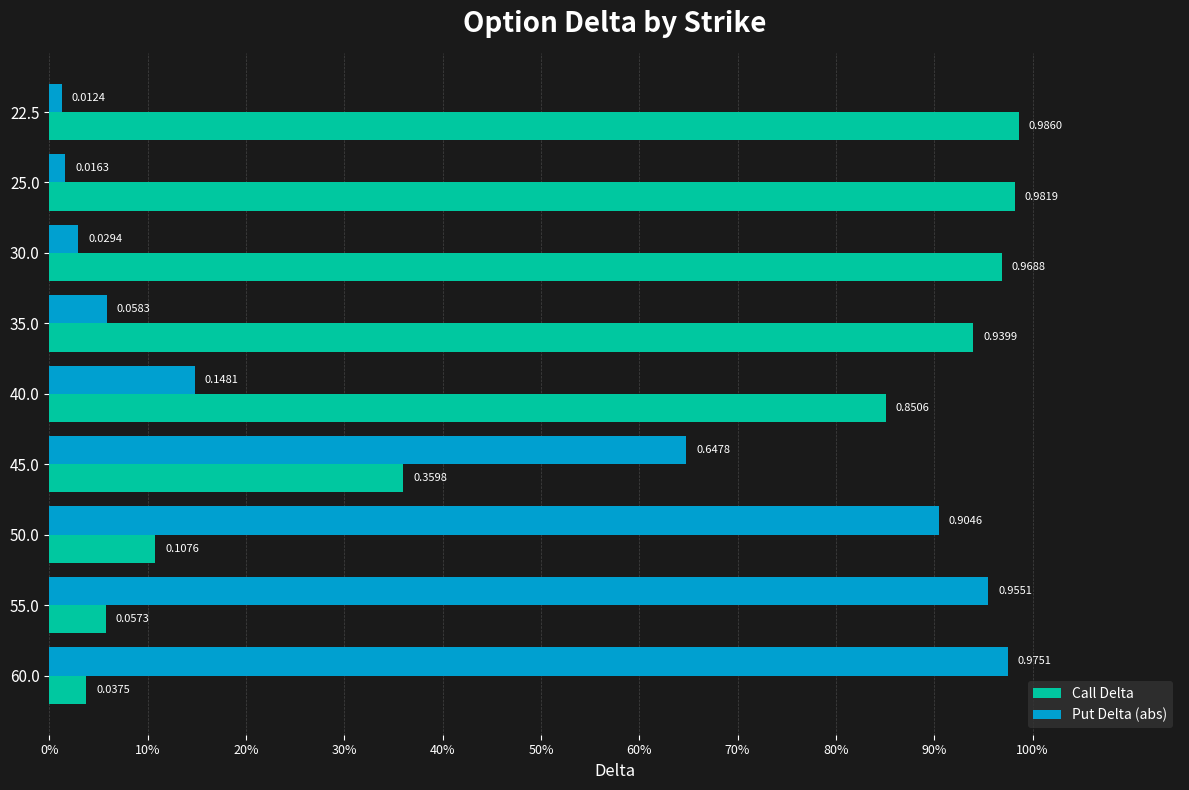

Rank the series by their maximum value, from lowest to highest.

Put Delta (abs), Call Delta